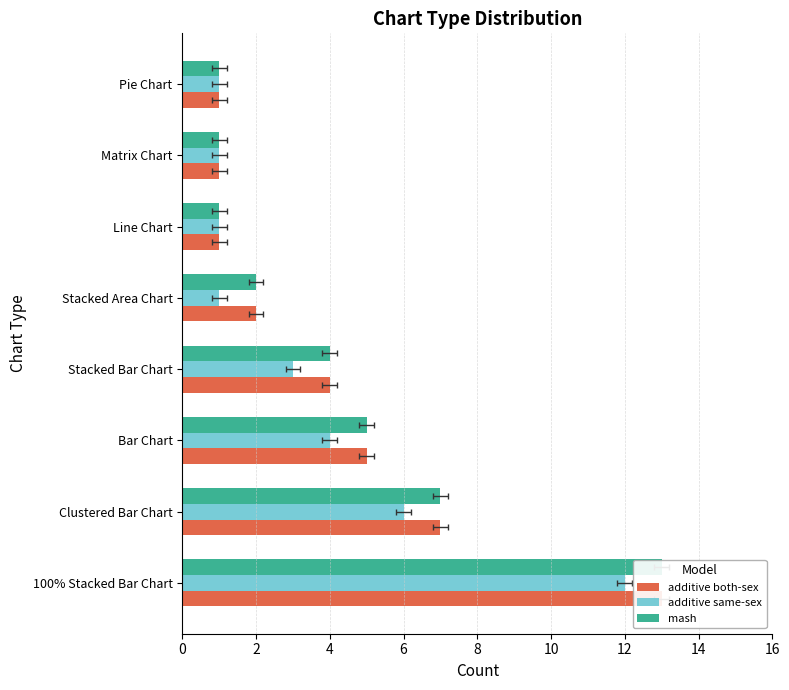

List the series in order of their peak value, lowest first.

additive same-sex, additive both-sex, mash